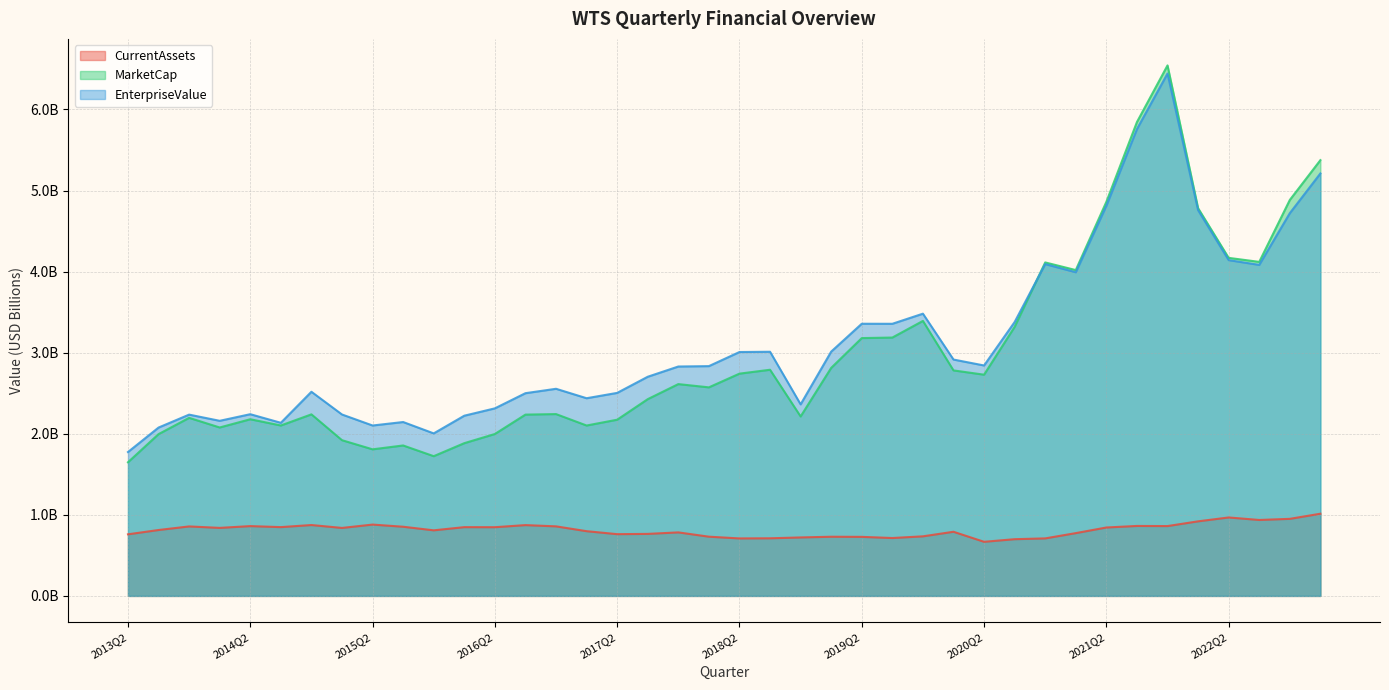

True or false: EnterpriseValue has more than 0 interior local peaks.

True